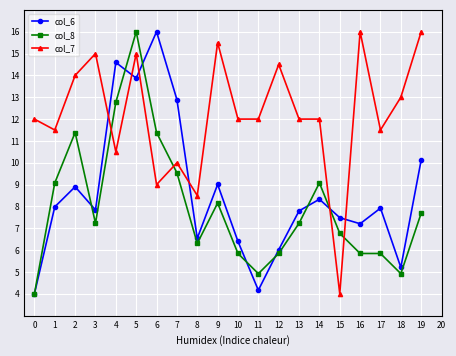

What is the greatest value displayed?

16.0